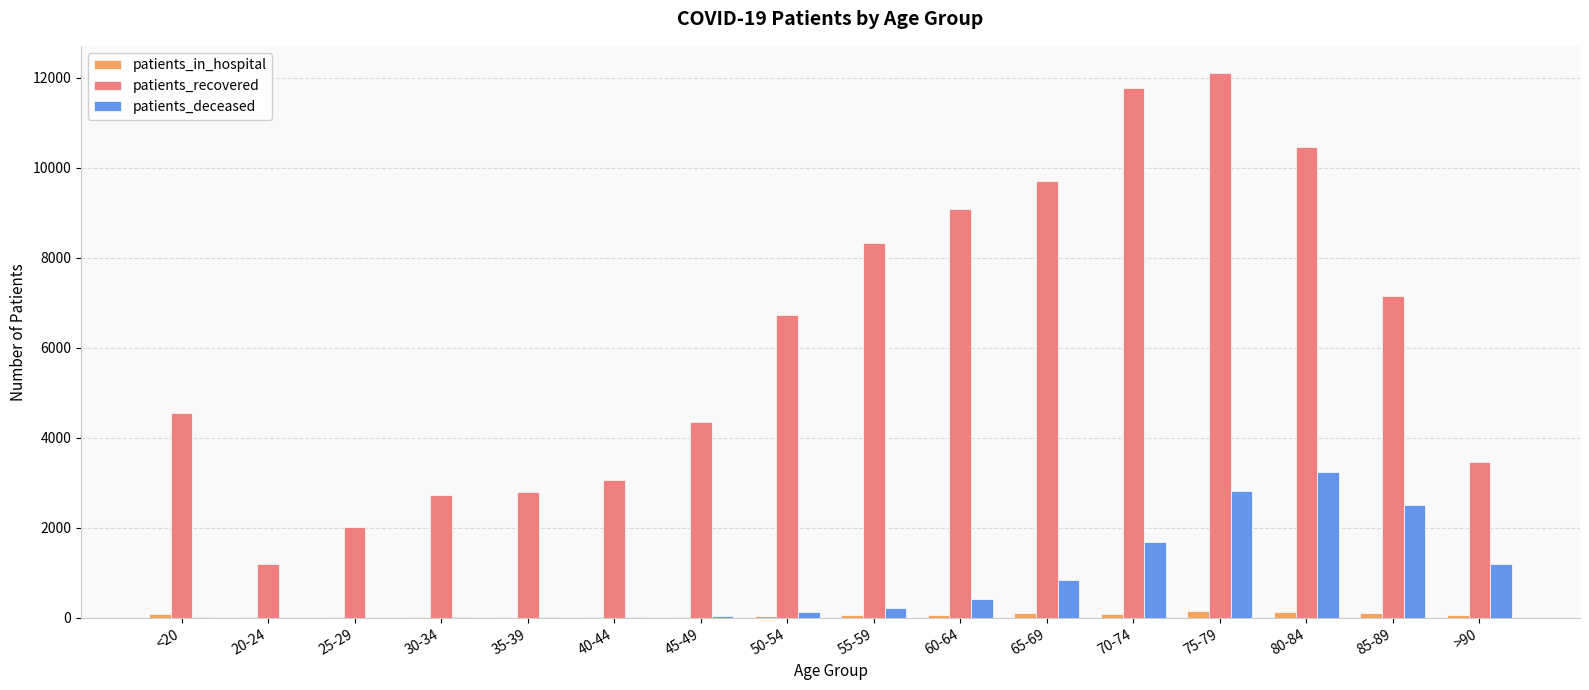

What is the sum of all patients_deceased values?

13182